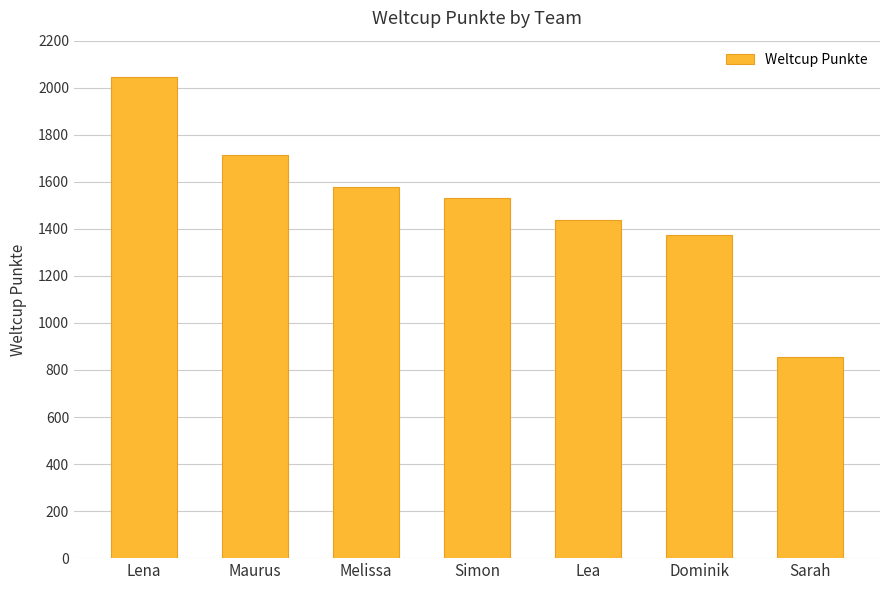

Are the bars horizontal?

No